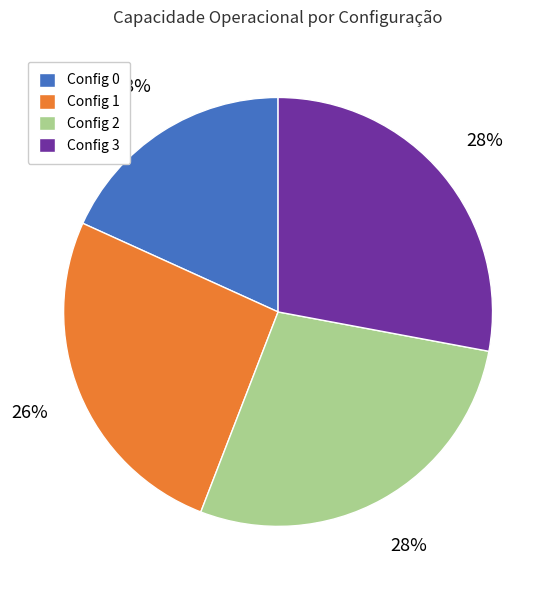

The Config 3 slice represents 41% of the pie. True or false?

False